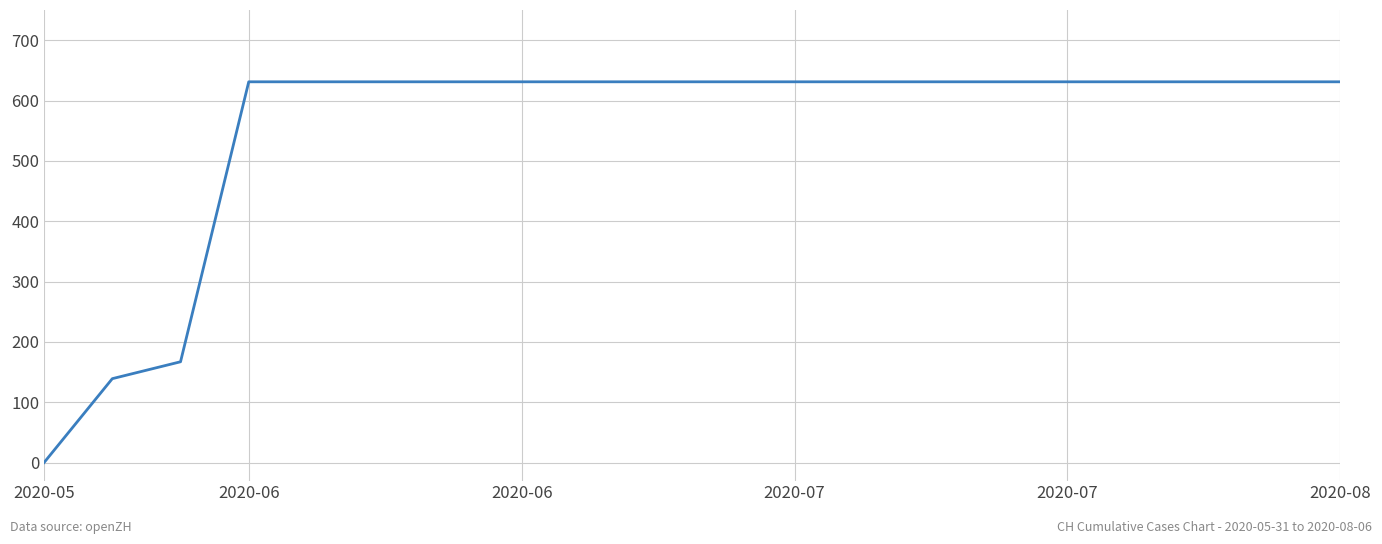

What is the difference between the maximum and minimum values?

631